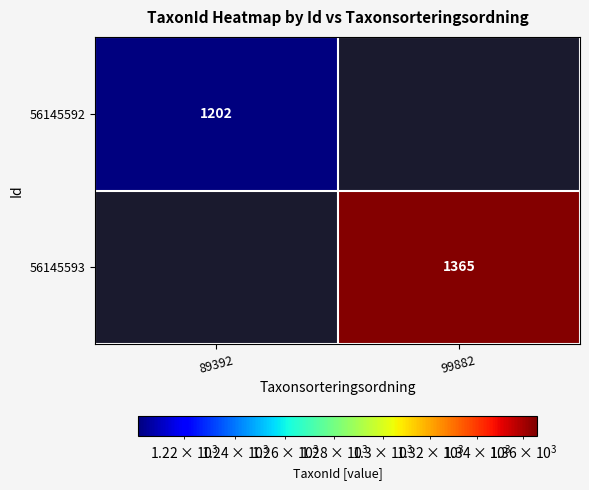

The 56145592 series shows 1575 at 89392. True or false?

False